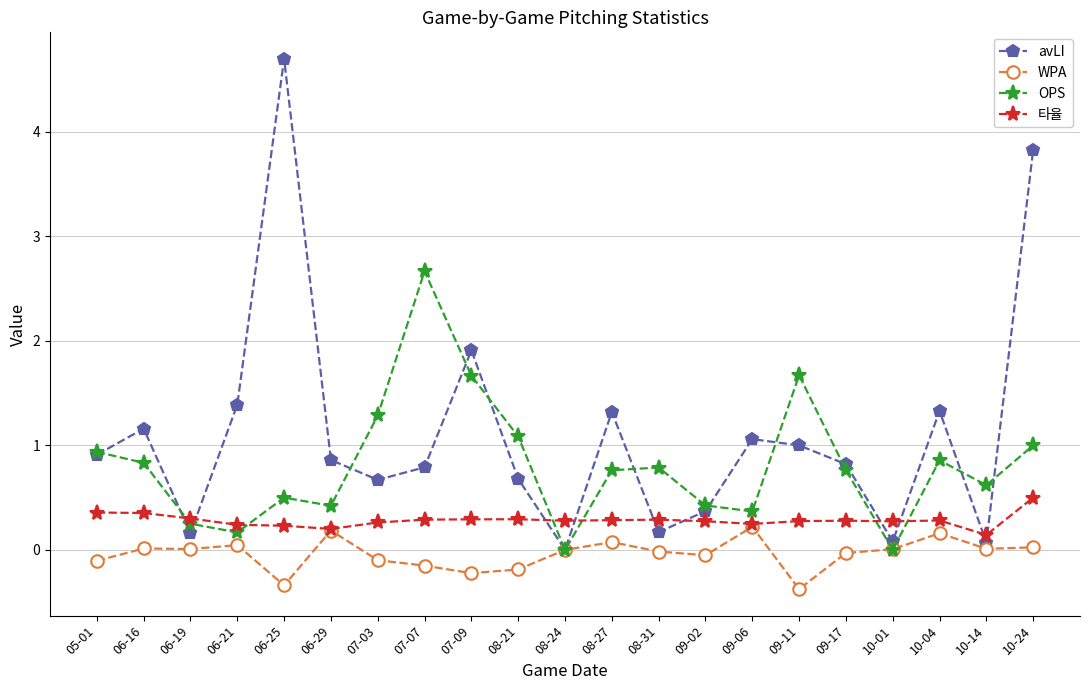

What is the difference between the maximum and minimum values in the avLI series?

4.7